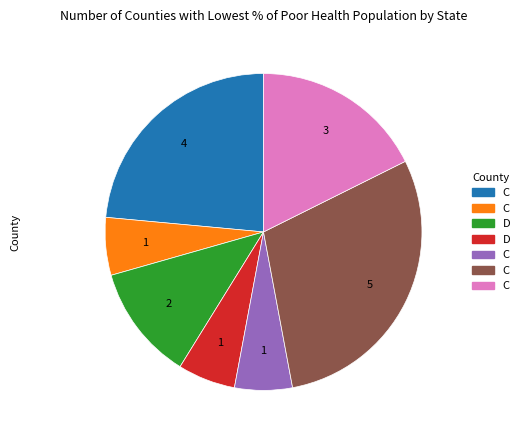

Is there a majority slice in this chart?

No